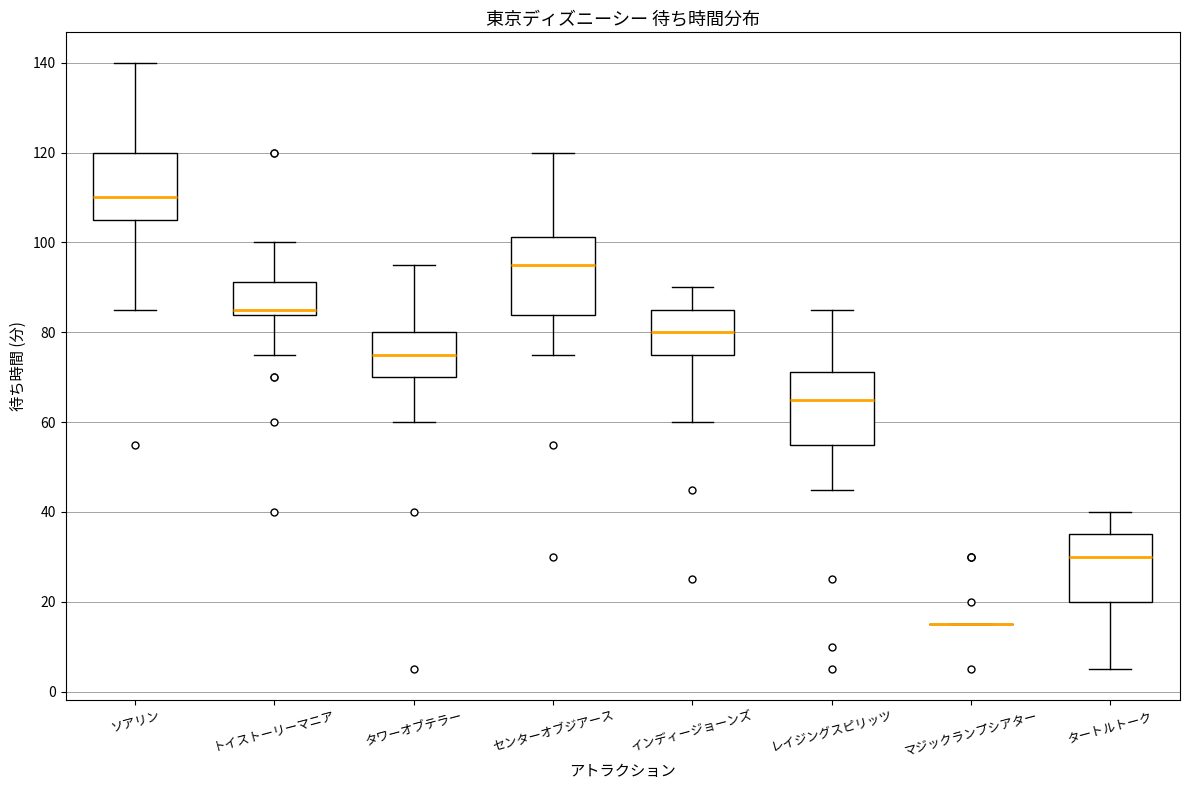

Reading left to right, transcribe this box plot: for each box, give where its median line is, the range the box spans, and where its two whiskers end, as read against the y-axis. The values are not printed on the chart, so give them approximately, as read against the axis.

ソアリン: median 110, box 106 to 120, whiskers 86 to 140
トイストーリーマニア: median 86, box 84 to 92, whiskers 76 to 100
タワーオブテラー: median 76, box 70 to 80, whiskers 60 to 96
センターオブジアース: median 96, box 84 to 102, whiskers 76 to 120
インディージョーンズ: median 80, box 76 to 86, whiskers 60 to 90
レイジングスピリッツ: median 66, box 56 to 72, whiskers 46 to 86
マジックランプシアター: box collapsed to a line at 16, whiskers 16 to 16
タートルトーク: median 30, box 20 to 36, whiskers 6 to 40